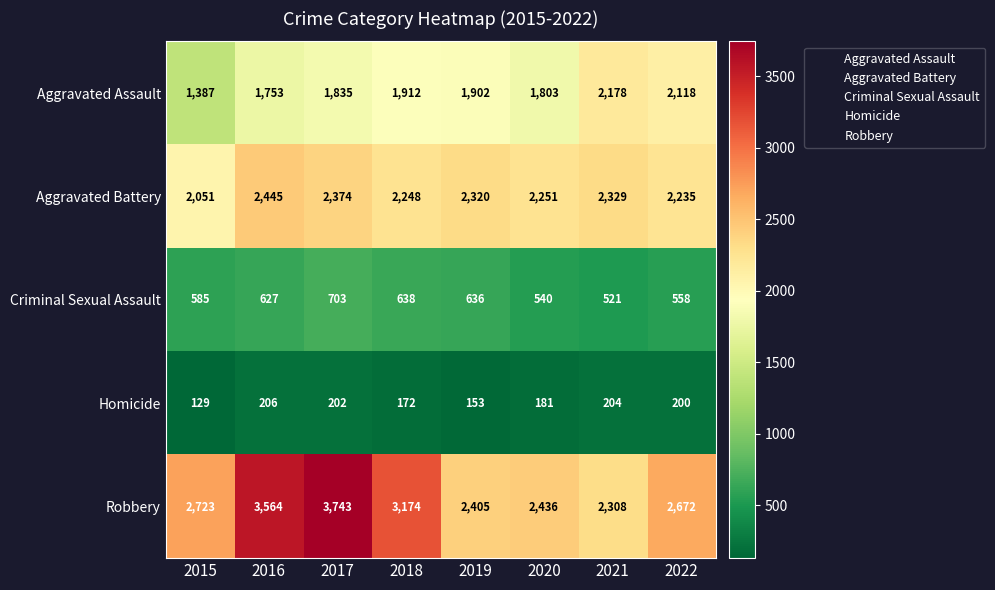

Between 2020 and 2022, which series saw the biggest shift?

Aggravated Assault